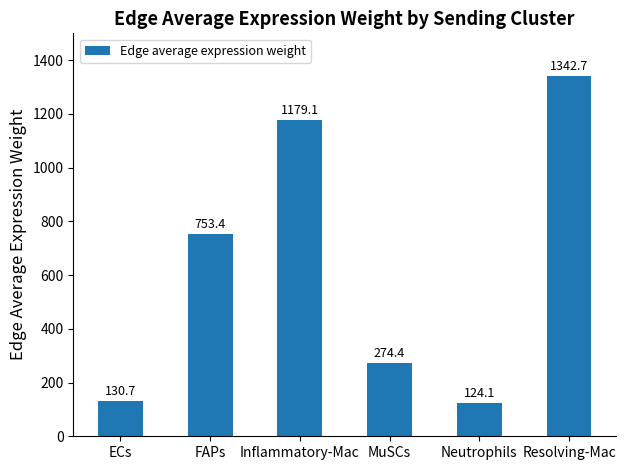

List the labels in order of value, smallest first.

Neutrophils, ECs, MuSCs, FAPs, Inflammatory-Mac, Resolving-Mac